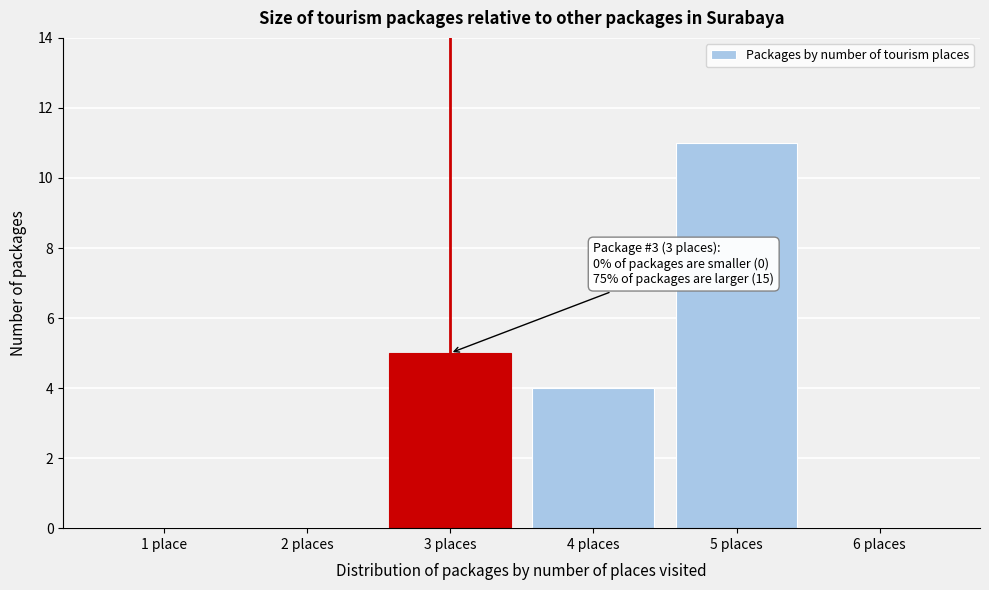

Reading right to left, what are all the values shown in this chart?

6 places=0	5 places=11	4 places=4	3 places=5	2 places=0	1 place=0